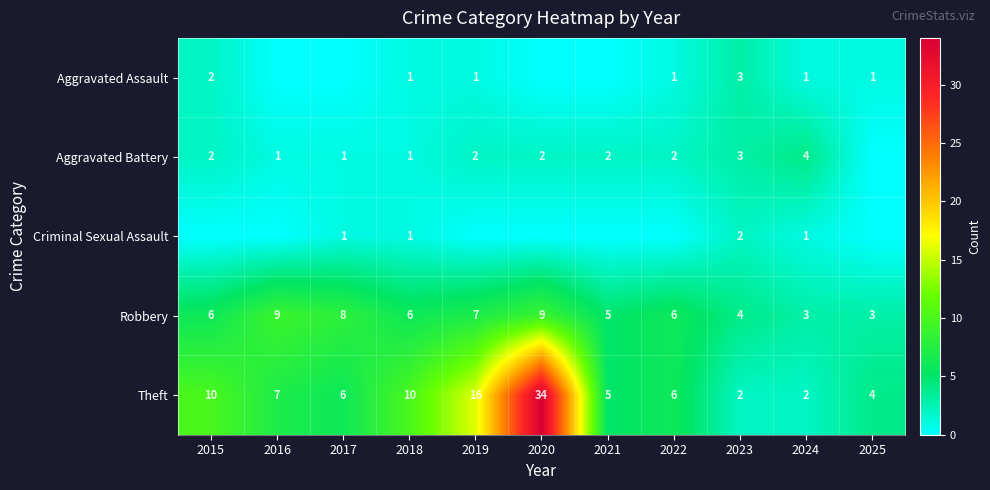

What is the average value of the Robbery series?

6